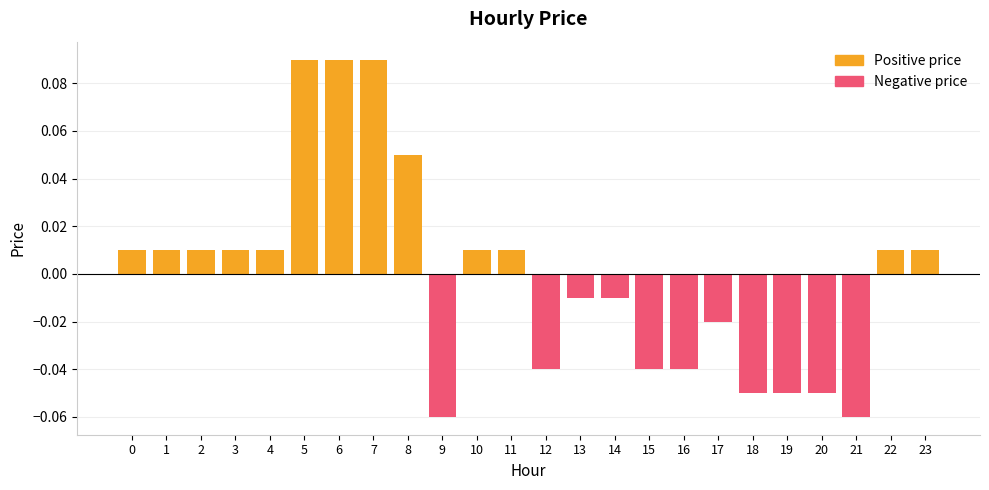

Is it true that Positive price equals -0.0 at 16?

False